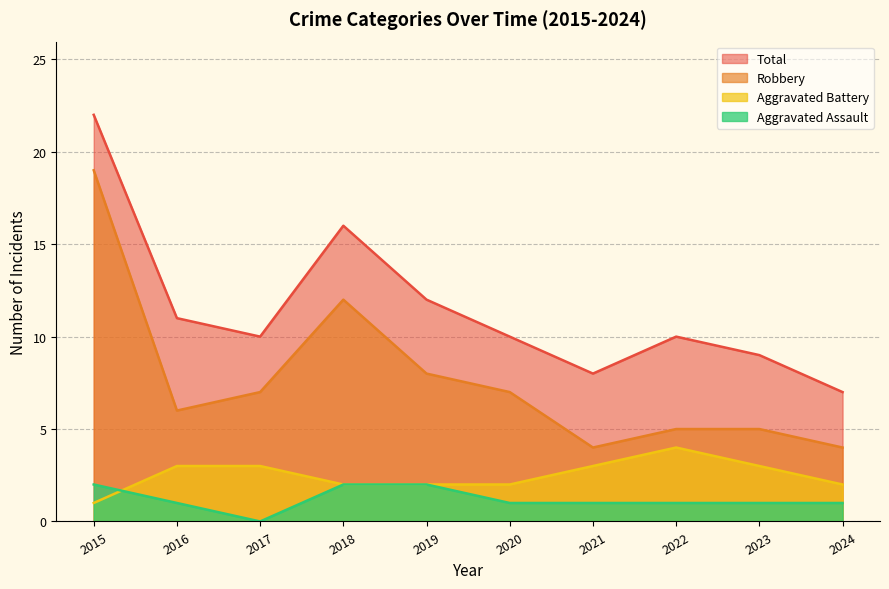

Where is the first local maximum for Total?

2018